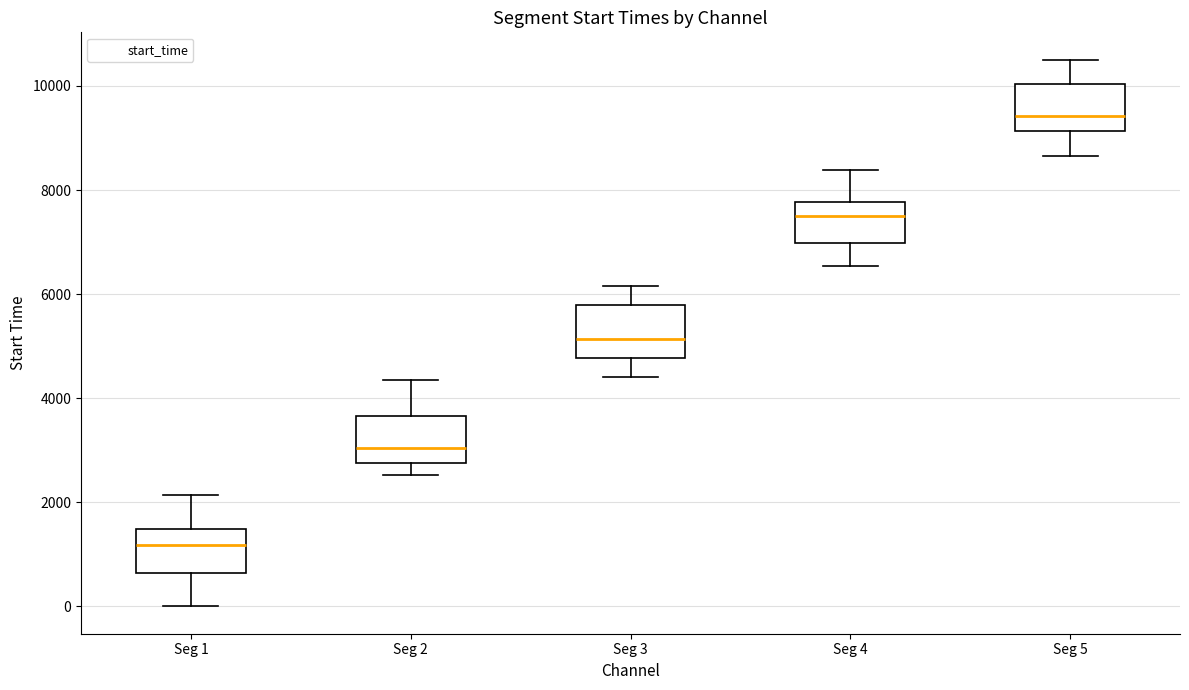

Reading left to right, read every box against the y-axis: the position of its median line, the range the box covers, and the ends of its whiskers. The values are not printed on the chart, so give them approximately, as read against the axis.

Seg 1: median 1200, box 600 to 1400, whiskers 0 to 2200
Seg 2: median 3000, box 2800 to 3600, whiskers 2600 to 4400
Seg 3: median 5200, box 4800 to 5800, whiskers 4400 to 6200
Seg 4: median 7600, box 7000 to 7800, whiskers 6600 to 8400
Seg 5: median 9400, box 9200 to 10000, whiskers 8600 to 10600